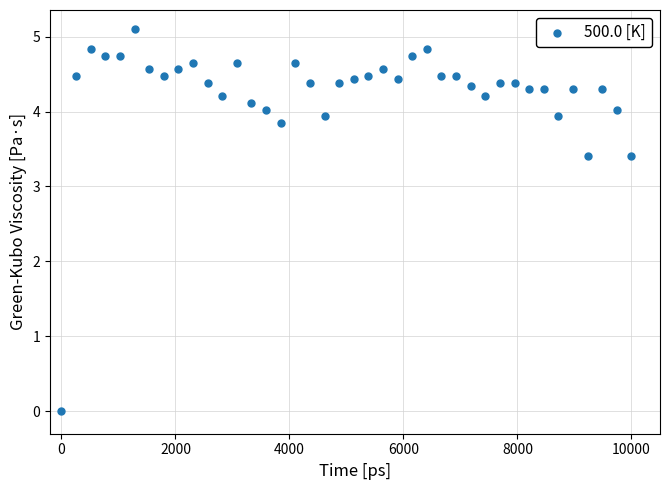

What is the range of X values (max minus min)?

10000.0